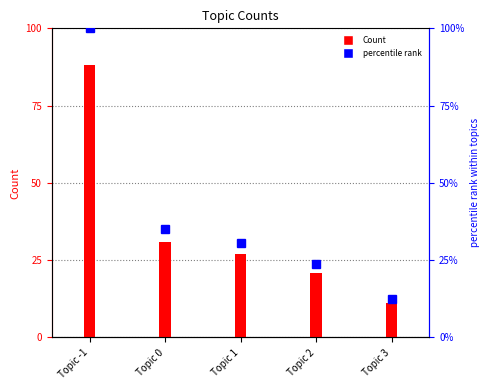

What is the label of the 2nd bar from the left?

Topic 0